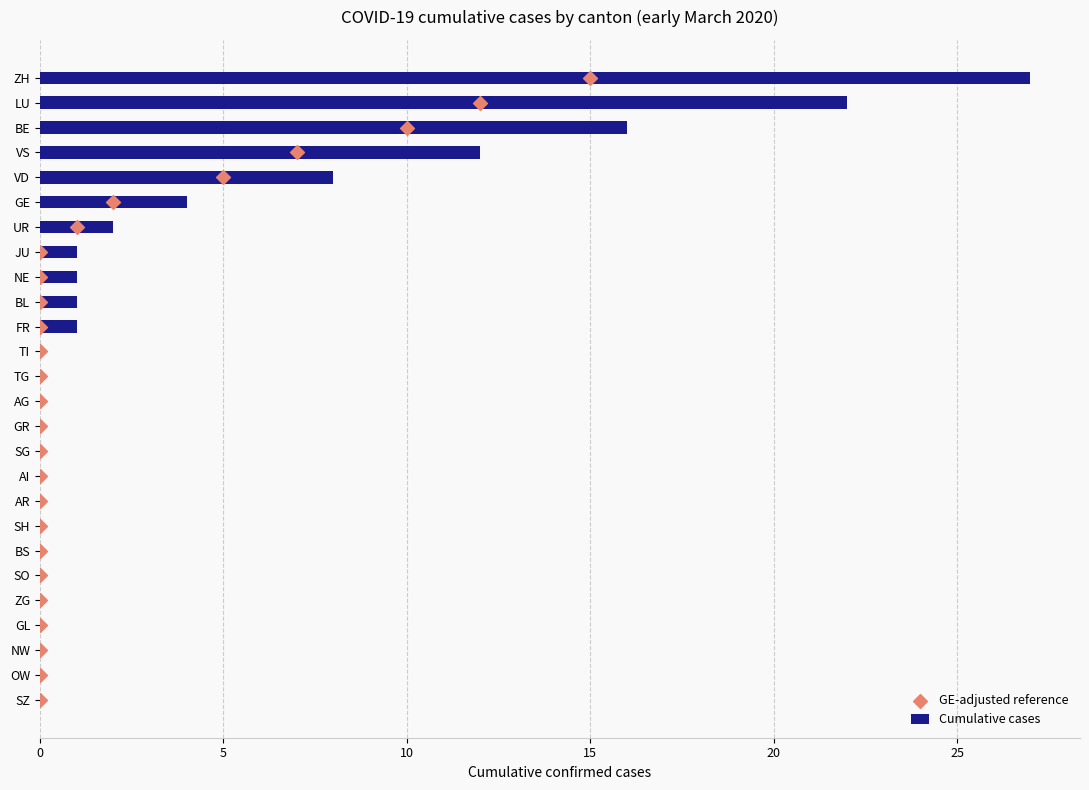

At which label is Cumulative cases closest to 13?

VS